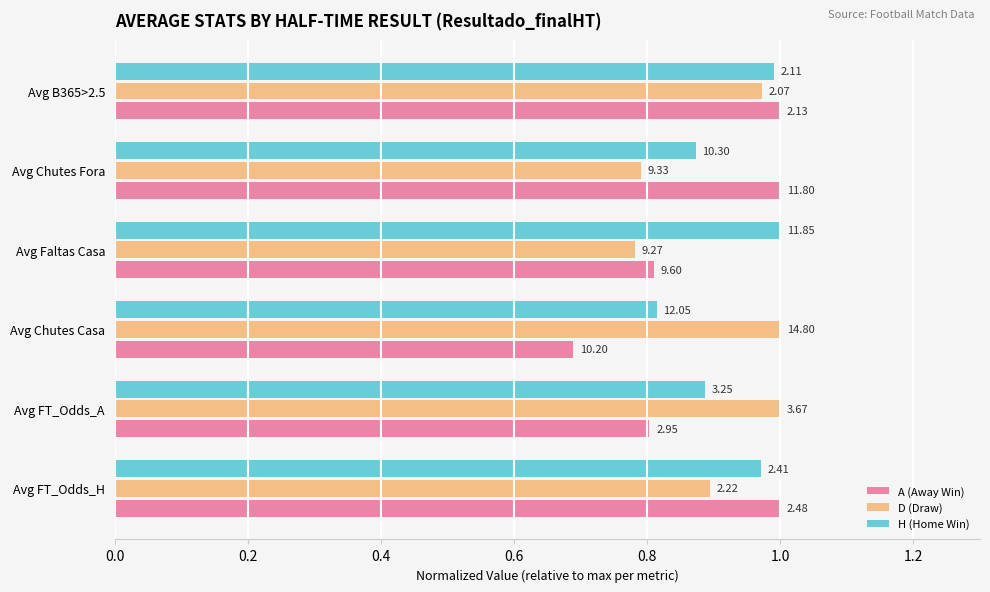

Which series has the largest range (max minus min)?

A (Away Win)